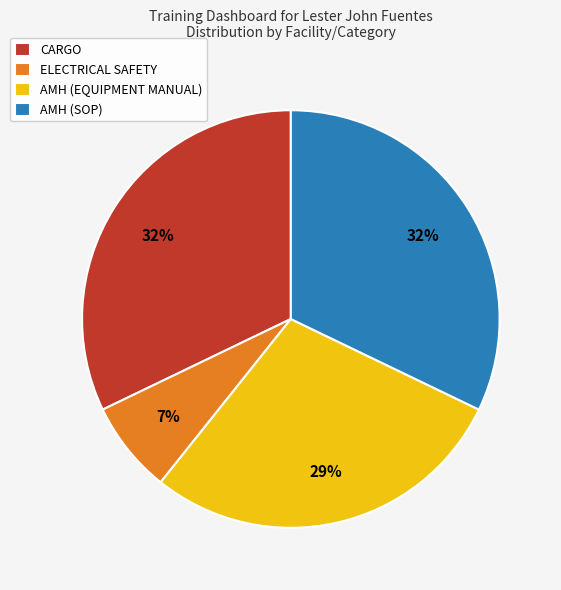

To the nearest percent, what percentage of the pie is ELECTRICAL SAFETY?

7%